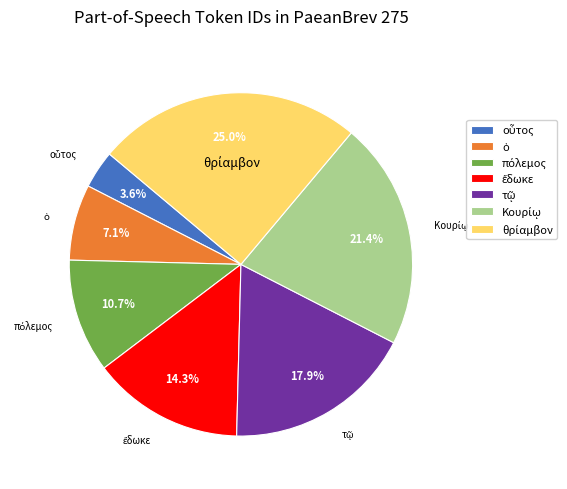

Is there a majority slice in this chart?

No